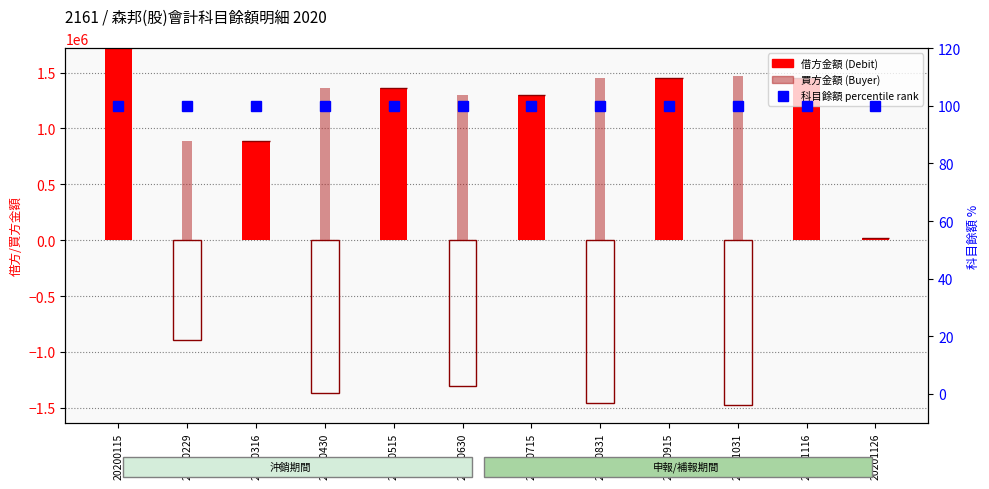

Count the number of data series in this chart.

3